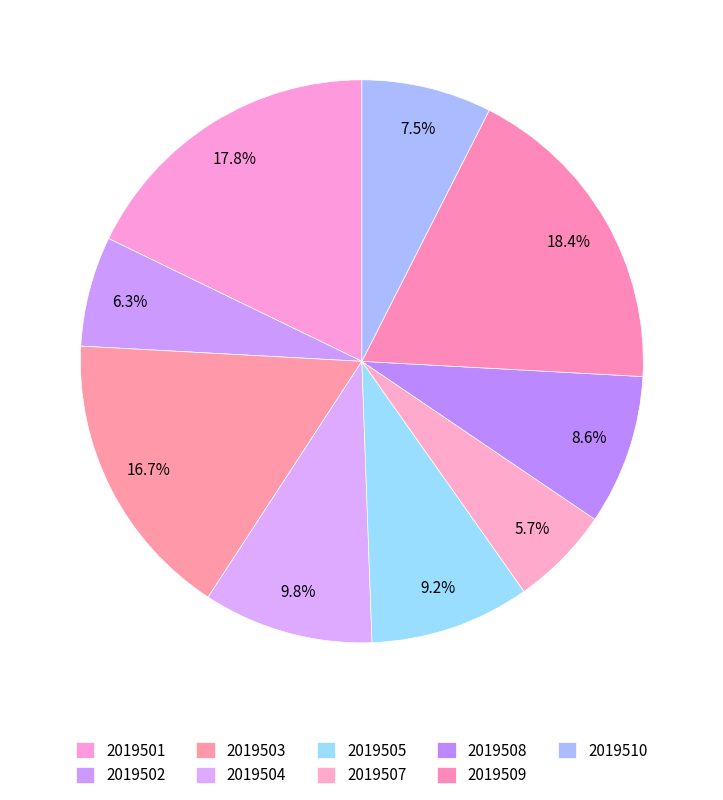

How many slices are in this pie chart?

9